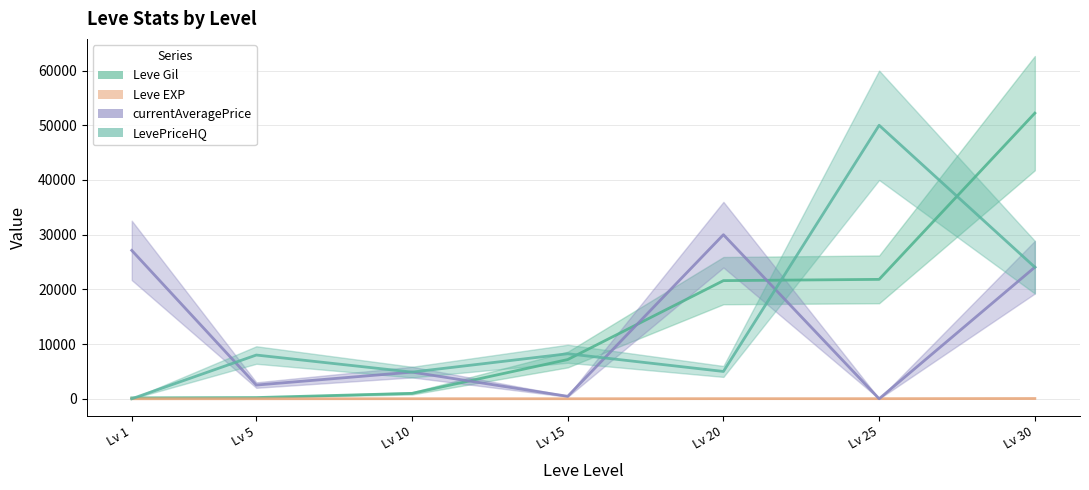

List the labels in order of Leve Gil value, smallest first.

Lv 1, Lv 5, Lv 10, Lv 15, Lv 20, Lv 25, Lv 30